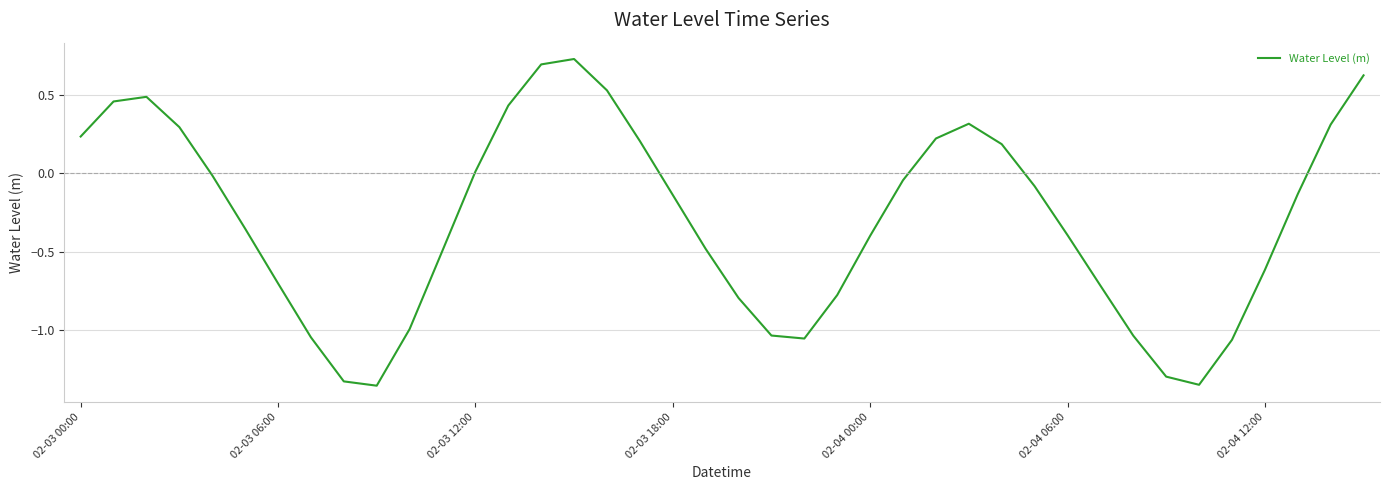

What is the change in value from 02-03 06:00 to 02-04 06:00?

+0.3